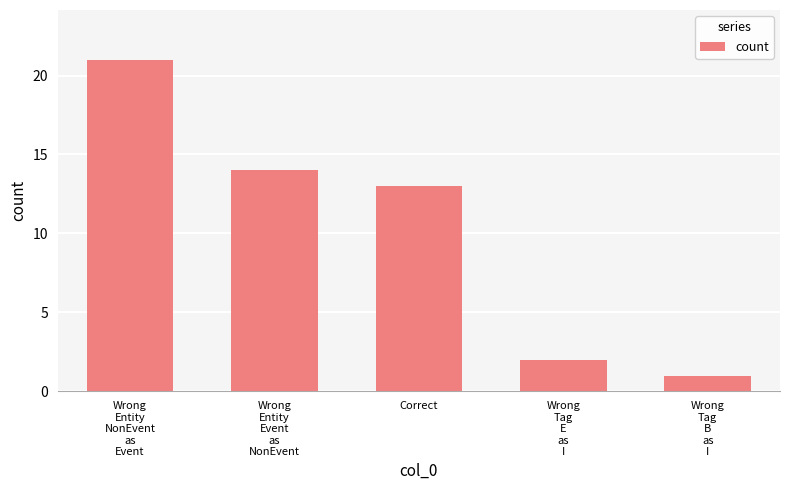

What is the change in value from Wrong
Entity
Event
as
NonEvent to Wrong
Tag
E
as
I?

-12